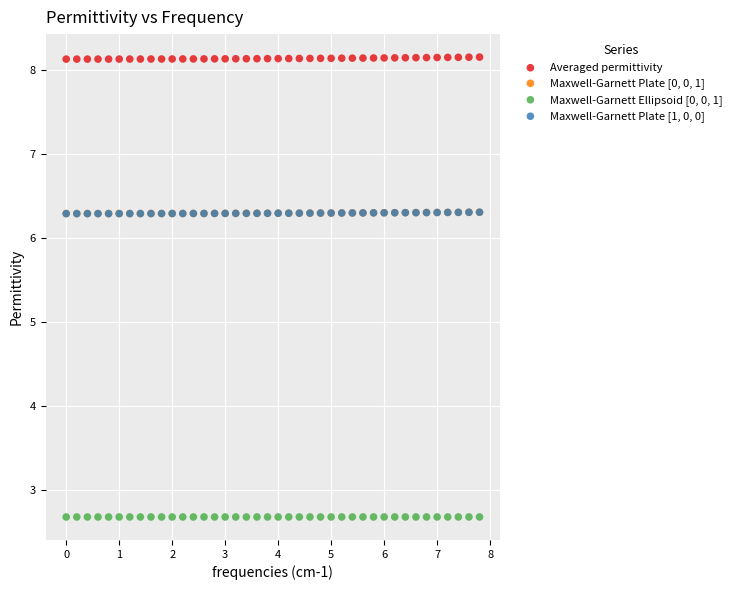

Which series contains the highest Y value?

Averaged permittivity